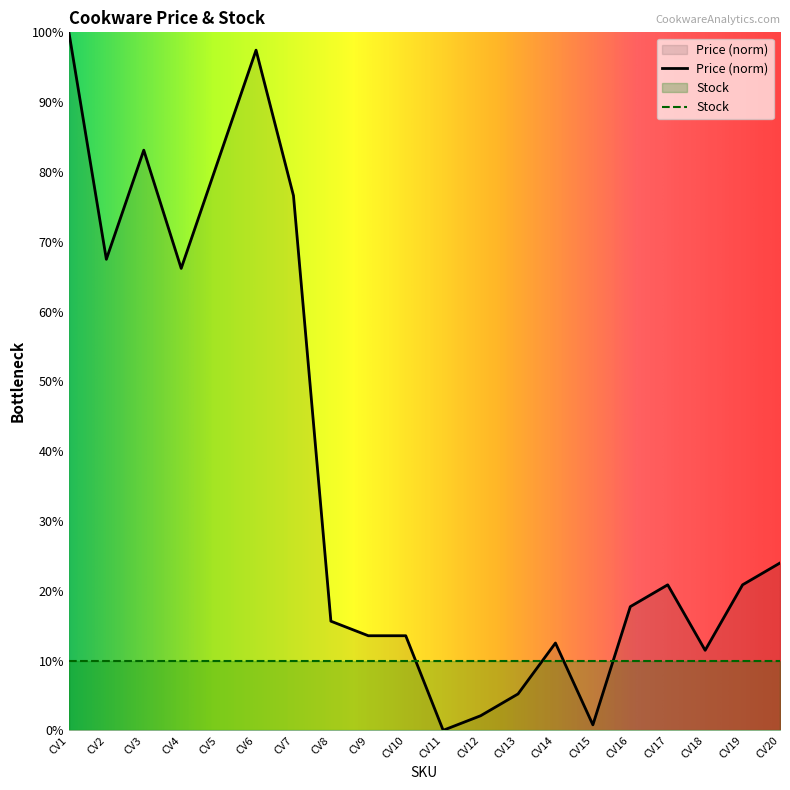

Reading left to right, list all the values displayed in this chart.

100.0	67.5	83.1	66.2	81.8	97.4	76.6	15.6	13.5	13.5	0.0	2.1	5.2	12.5	0.8	17.7	20.8	11.5	20.8	24.0